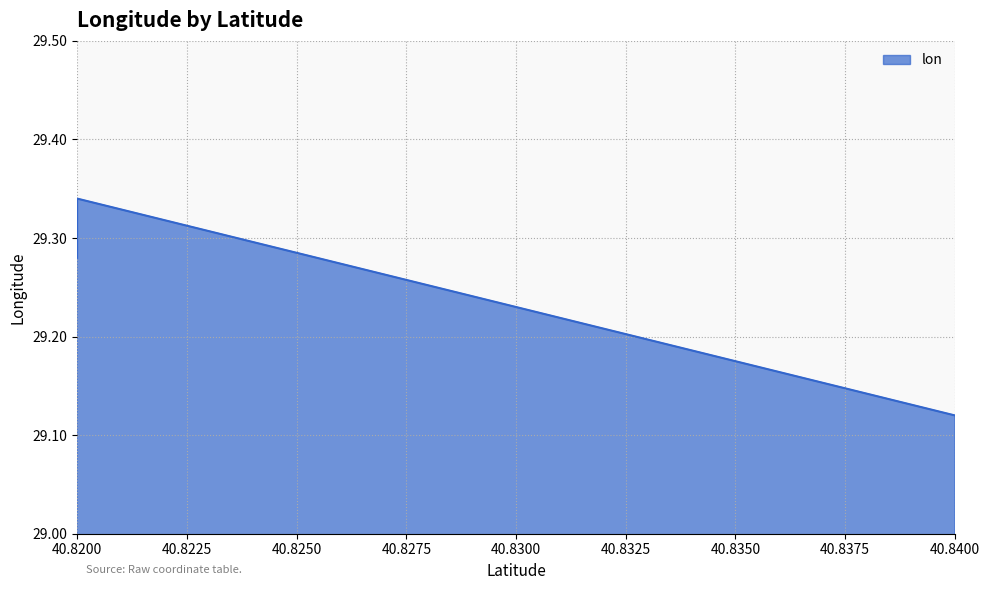

What is the ratio of the value at 40.82 to the value at 40.82?

1.0